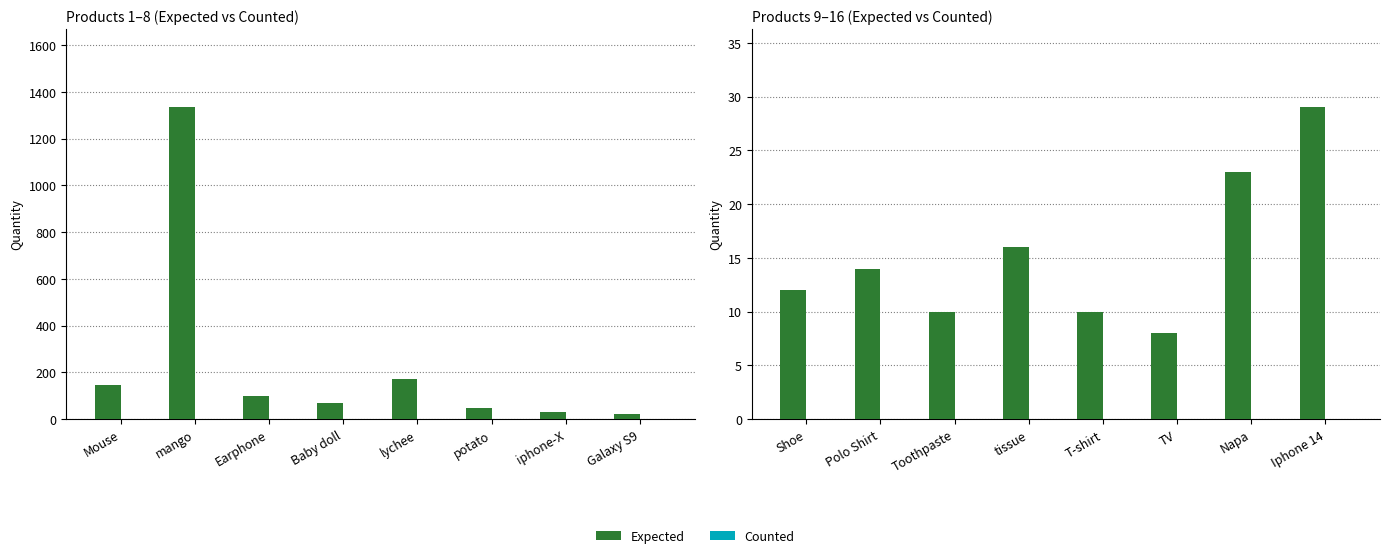

Rank the series by their average value, from highest to lowest.

Expected, Counted